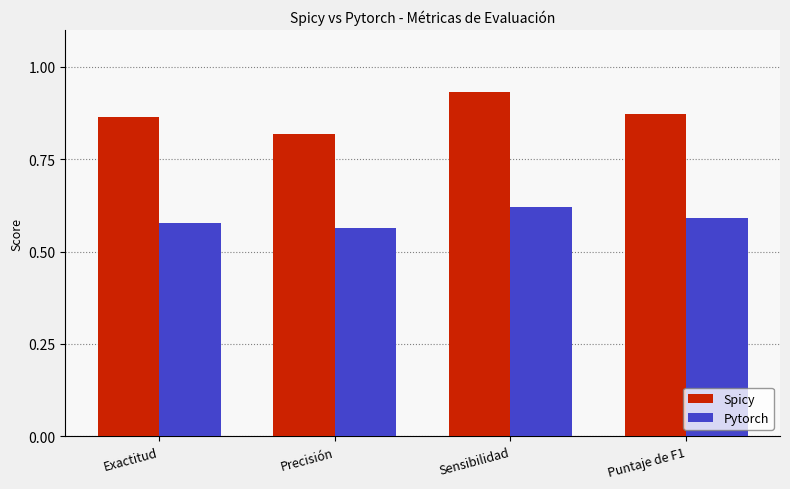

At how many categories does at least one series exceed 0?

4